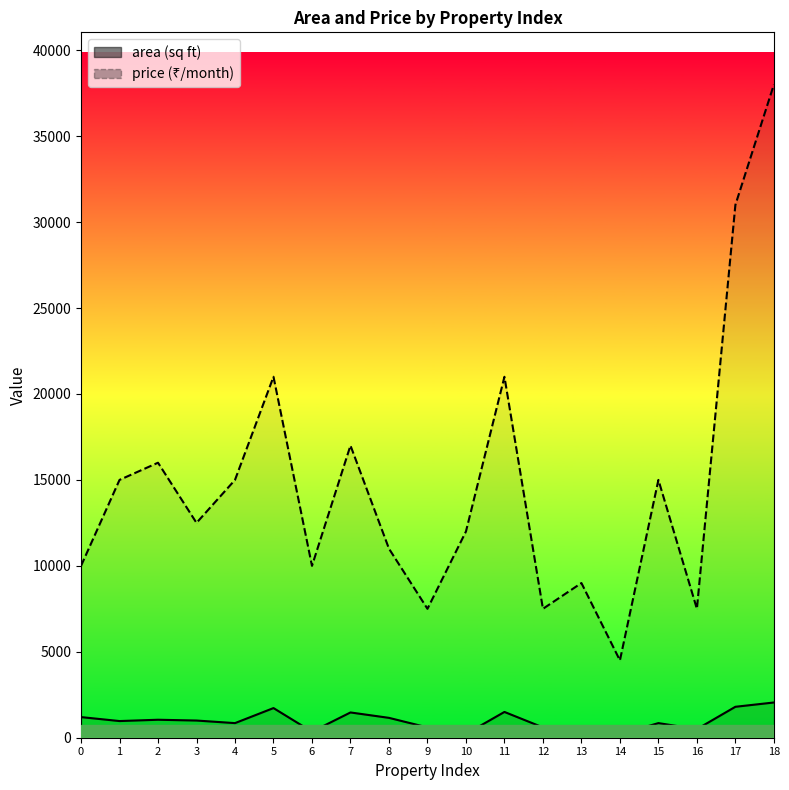

Reading left to right, extract all data points from this chart.

area: 1200	970	1046	1000	850	1725	350	1470	1156	600	220	1500	600	645	200	850	500	1800	2050
price: 10000	15000	16000	12500	15000	21000	10000	17000	11000	7500	12000	21000	7500	9000	4500	15000	7500	31000	38000